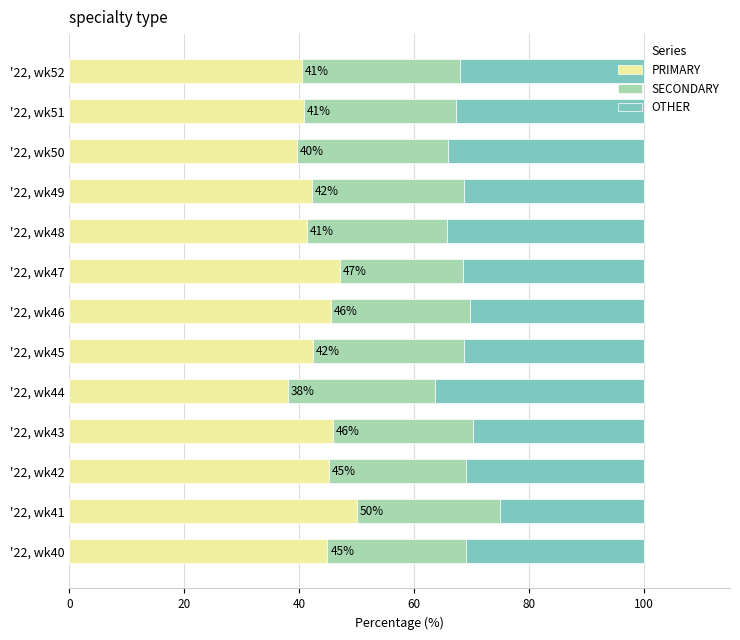

How many distinct data groups are displayed?

3